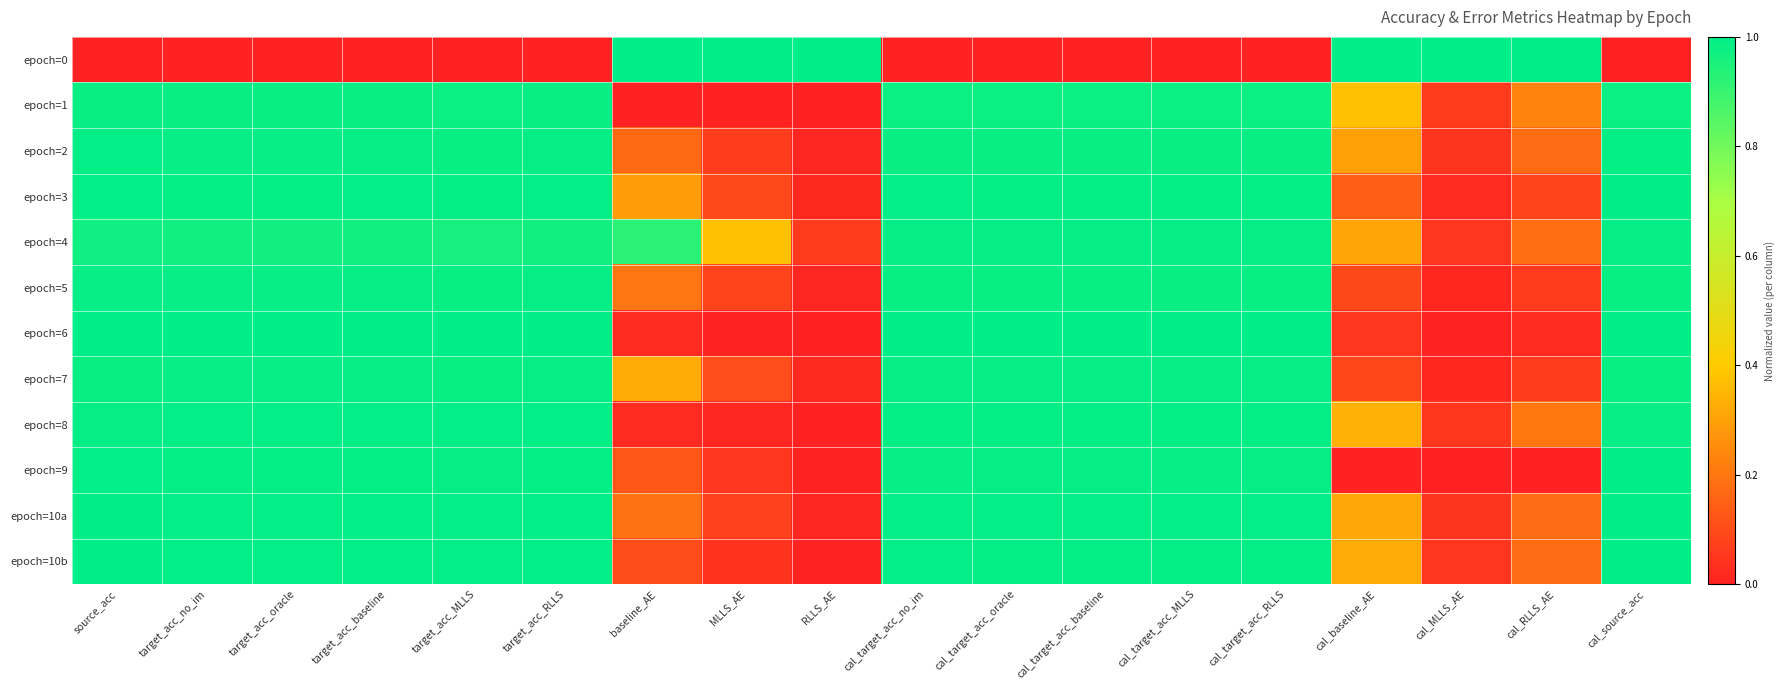

Reading left to right, what are all the values shown in this chart?

epoch=0: source_acc=0.0	target_acc_no_im=0.0	target_acc_oracle=0.0	target_acc_baseline=0.0	target_acc_MLLS=0.0	target_acc_RLLS=0.0	baseline_AE=1.0	MLLS_AE=1.0	RLLS_AE=1.0	cal_target_acc_no_im=0.0	cal_target_acc_oracle=0.0	cal_target_acc_baseline=0.0	cal_target_acc_MLLS=0.0	cal_target_acc_RLLS=0.0	cal_baseline_AE=1.0	cal_MLLS_AE=1.0	cal_RLLS_AE=1.0	cal_source_acc=0.0
epoch=1: source_acc=1.0	target_acc_no_im=1.0	target_acc_oracle=1.0	target_acc_baseline=1.0	target_acc_MLLS=1.0	target_acc_RLLS=1.0	baseline_AE=0.0	MLLS_AE=0.0	RLLS_AE=0.0	cal_target_acc_no_im=1.0	cal_target_acc_oracle=1.0	cal_target_acc_baseline=1.0	cal_target_acc_MLLS=1.0	cal_target_acc_RLLS=1.0	cal_baseline_AE=0.4	cal_MLLS_AE=0.1	cal_RLLS_AE=0.2	cal_source_acc=1.0
epoch=2: source_acc=1.0	target_acc_no_im=1.0	target_acc_oracle=1.0	target_acc_baseline=1.0	target_acc_MLLS=1.0	target_acc_RLLS=1.0	baseline_AE=0.2	MLLS_AE=0.1	RLLS_AE=0.0	cal_target_acc_no_im=1.0	cal_target_acc_oracle=1.0	cal_target_acc_baseline=1.0	cal_target_acc_MLLS=1.0	cal_target_acc_RLLS=1.0	cal_baseline_AE=0.3	cal_MLLS_AE=0.0	cal_RLLS_AE=0.2	cal_source_acc=1.0
epoch=3: source_acc=1.0	target_acc_no_im=1.0	target_acc_oracle=1.0	target_acc_baseline=1.0	target_acc_MLLS=1.0	target_acc_RLLS=1.0	baseline_AE=0.3	MLLS_AE=0.1	RLLS_AE=0.0	cal_target_acc_no_im=1.0	cal_target_acc_oracle=1.0	cal_target_acc_baseline=1.0	cal_target_acc_MLLS=1.0	cal_target_acc_RLLS=1.0	cal_baseline_AE=0.1	cal_MLLS_AE=0.0	cal_RLLS_AE=0.1	cal_source_acc=1.0
epoch=4: source_acc=1.0	target_acc_no_im=1.0	target_acc_oracle=1.0	target_acc_baseline=1.0	target_acc_MLLS=1.0	target_acc_RLLS=1.0	baseline_AE=0.9	MLLS_AE=0.4	RLLS_AE=0.1	cal_target_acc_no_im=1.0	cal_target_acc_oracle=1.0	cal_target_acc_baseline=1.0	cal_target_acc_MLLS=1.0	cal_target_acc_RLLS=1.0	cal_baseline_AE=0.3	cal_MLLS_AE=0.0	cal_RLLS_AE=0.2	cal_source_acc=1.0
epoch=5: source_acc=1.0	target_acc_no_im=1.0	target_acc_oracle=1.0	target_acc_baseline=1.0	target_acc_MLLS=1.0	target_acc_RLLS=1.0	baseline_AE=0.2	MLLS_AE=0.1	RLLS_AE=0.0	cal_target_acc_no_im=1.0	cal_target_acc_oracle=1.0	cal_target_acc_baseline=1.0	cal_target_acc_MLLS=1.0	cal_target_acc_RLLS=1.0	cal_baseline_AE=0.1	cal_MLLS_AE=0.0	cal_RLLS_AE=0.1	cal_source_acc=1.0
epoch=6: source_acc=1.0	target_acc_no_im=1.0	target_acc_oracle=1.0	target_acc_baseline=1.0	target_acc_MLLS=1.0	target_acc_RLLS=1.0	baseline_AE=0.0	MLLS_AE=0.0	RLLS_AE=0.0	cal_target_acc_no_im=1.0	cal_target_acc_oracle=1.0	cal_target_acc_baseline=1.0	cal_target_acc_MLLS=1.0	cal_target_acc_RLLS=1.0	cal_baseline_AE=0.0	cal_MLLS_AE=0.0	cal_RLLS_AE=0.0	cal_source_acc=1.0
epoch=7: source_acc=1.0	target_acc_no_im=1.0	target_acc_oracle=1.0	target_acc_baseline=1.0	target_acc_MLLS=1.0	target_acc_RLLS=1.0	baseline_AE=0.3	MLLS_AE=0.1	RLLS_AE=0.0	cal_target_acc_no_im=1.0	cal_target_acc_oracle=1.0	cal_target_acc_baseline=1.0	cal_target_acc_MLLS=1.0	cal_target_acc_RLLS=1.0	cal_baseline_AE=0.1	cal_MLLS_AE=0.0	cal_RLLS_AE=0.1	cal_source_acc=1.0
epoch=8: source_acc=1.0	target_acc_no_im=1.0	target_acc_oracle=1.0	target_acc_baseline=1.0	target_acc_MLLS=1.0	target_acc_RLLS=1.0	baseline_AE=0.0	MLLS_AE=0.0	RLLS_AE=0.0	cal_target_acc_no_im=1.0	cal_target_acc_oracle=1.0	cal_target_acc_baseline=1.0	cal_target_acc_MLLS=1.0	cal_target_acc_RLLS=1.0	cal_baseline_AE=0.3	cal_MLLS_AE=0.1	cal_RLLS_AE=0.2	cal_source_acc=1.0
epoch=9: source_acc=1.0	target_acc_no_im=1.0	target_acc_oracle=1.0	target_acc_baseline=1.0	target_acc_MLLS=1.0	target_acc_RLLS=1.0	baseline_AE=0.1	MLLS_AE=0.0	RLLS_AE=0.0	cal_target_acc_no_im=1.0	cal_target_acc_oracle=1.0	cal_target_acc_baseline=1.0	cal_target_acc_MLLS=1.0	cal_target_acc_RLLS=1.0	cal_baseline_AE=0.0	cal_MLLS_AE=0.0	cal_RLLS_AE=0.0	cal_source_acc=1.0
epoch=10a: source_acc=1.0	target_acc_no_im=1.0	target_acc_oracle=1.0	target_acc_baseline=1.0	target_acc_MLLS=1.0	target_acc_RLLS=1.0	baseline_AE=0.2	MLLS_AE=0.1	RLLS_AE=0.0	cal_target_acc_no_im=1.0	cal_target_acc_oracle=1.0	cal_target_acc_baseline=1.0	cal_target_acc_MLLS=1.0	cal_target_acc_RLLS=1.0	cal_baseline_AE=0.3	cal_MLLS_AE=0.0	cal_RLLS_AE=0.2	cal_source_acc=1.0
epoch=10b: source_acc=1.0	target_acc_no_im=1.0	target_acc_oracle=1.0	target_acc_baseline=1.0	target_acc_MLLS=1.0	target_acc_RLLS=1.0	baseline_AE=0.1	MLLS_AE=0.0	RLLS_AE=0.0	cal_target_acc_no_im=1.0	cal_target_acc_oracle=1.0	cal_target_acc_baseline=1.0	cal_target_acc_MLLS=1.0	cal_target_acc_RLLS=1.0	cal_baseline_AE=0.3	cal_MLLS_AE=0.0	cal_RLLS_AE=0.2	cal_source_acc=1.0